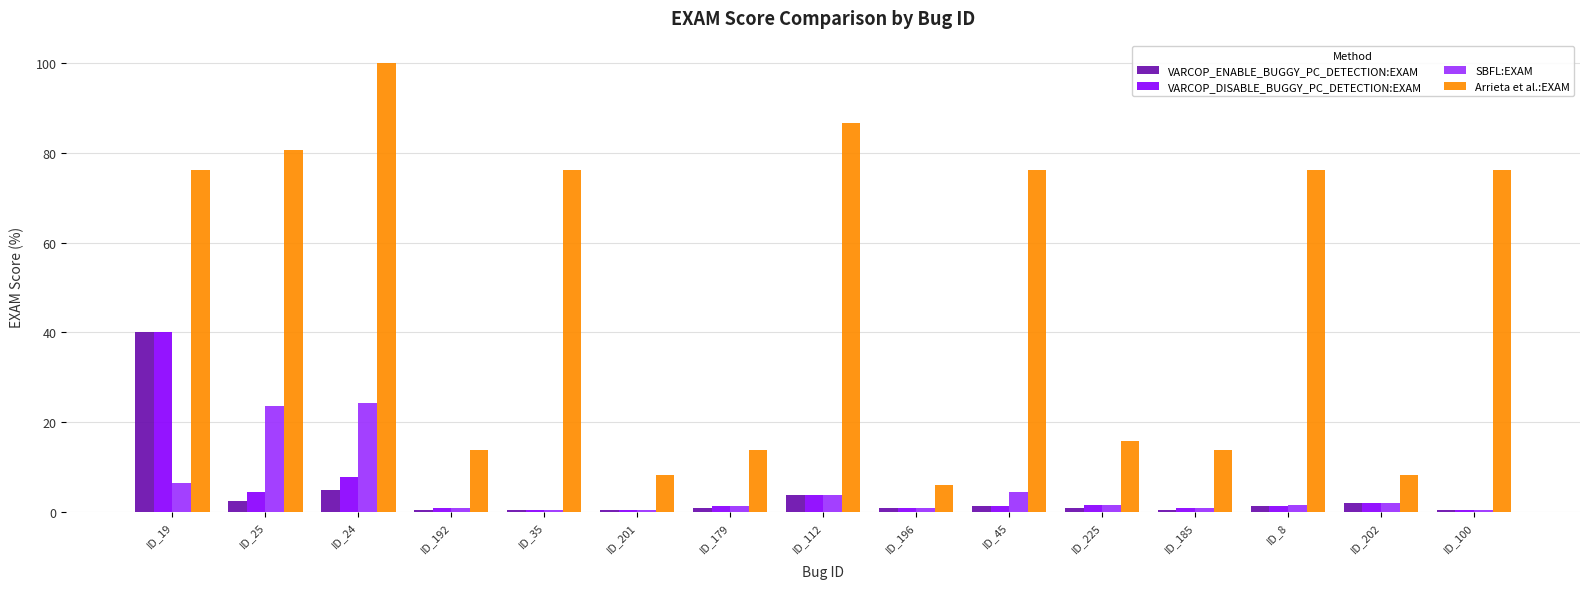

What value does the VARCOP_DISABLE_BUGGY_PC_DETECTION:EXAM series have at ID_24?

7.7